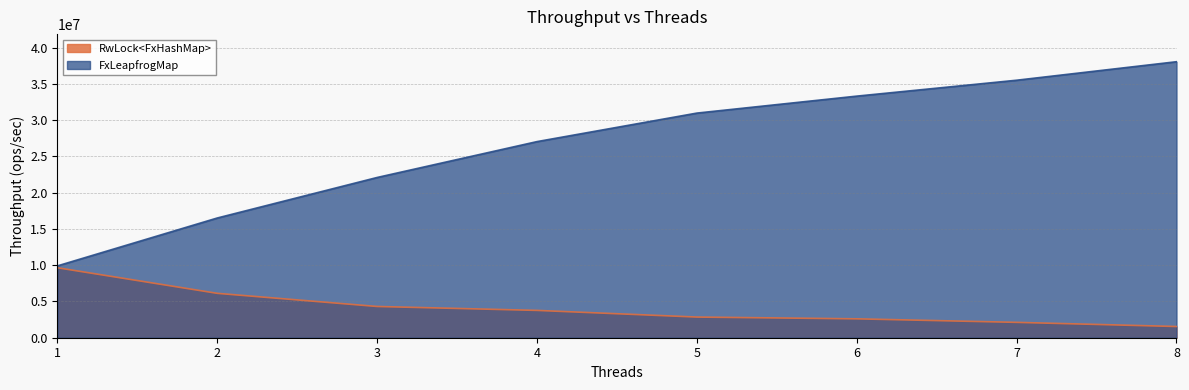

Which series has the largest total across all categories?

FxLeapfrogMap